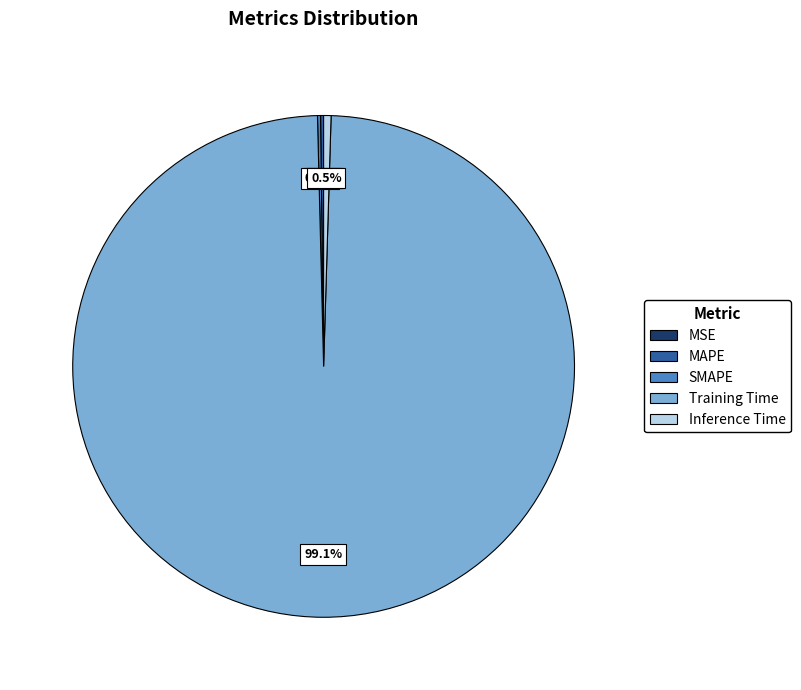

What percentage is NOT represented by Inference Time?

99.5%